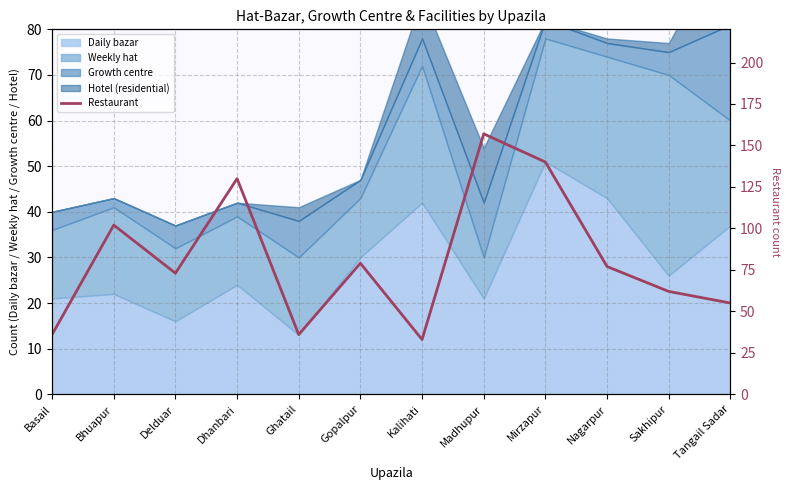

The chart shows a value of 114 at Gopalpur. True or false?

False